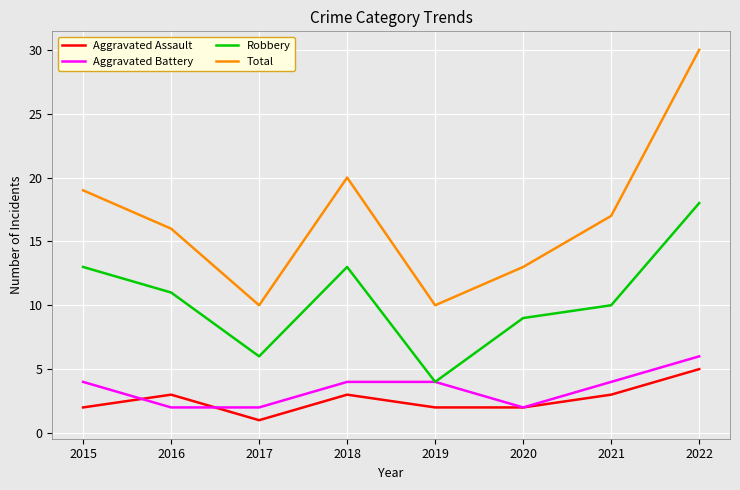

What is the difference between the Aggravated Battery values at 2022 and 2017?

4